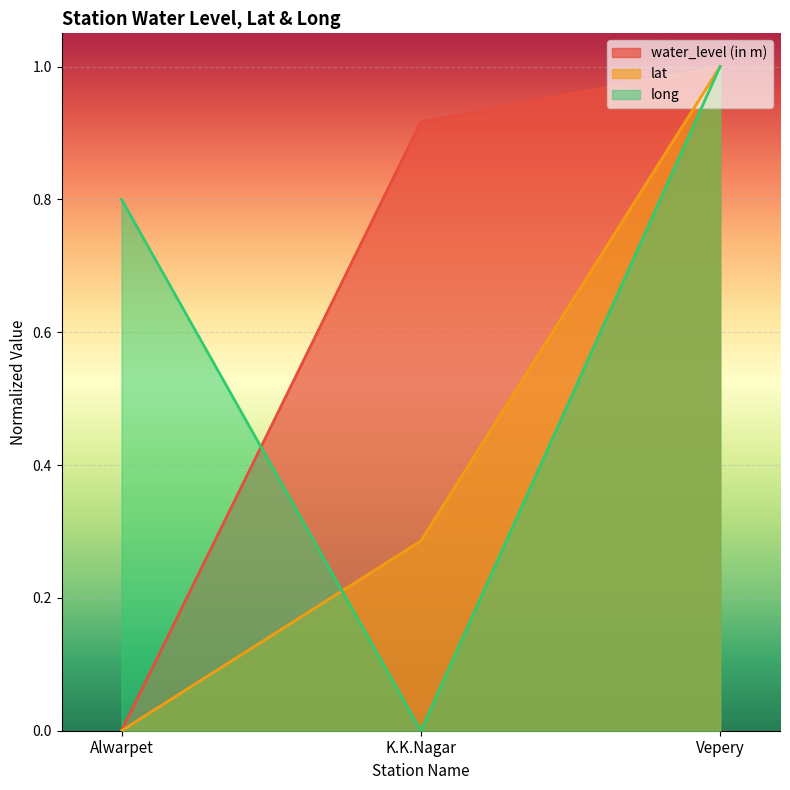

What is the sum of the long values at Vepery and Alwarpet?

1.8